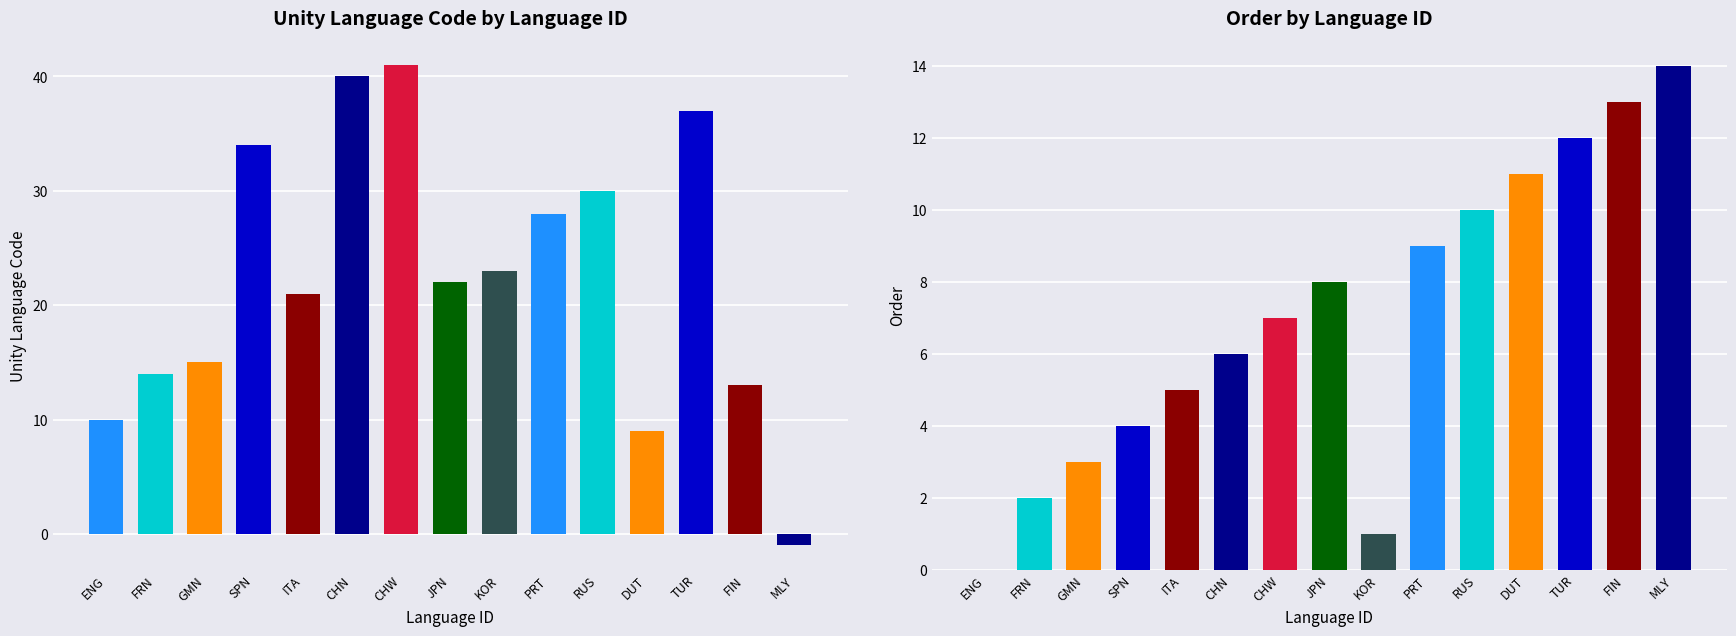

How many positive values does the order series have?

14